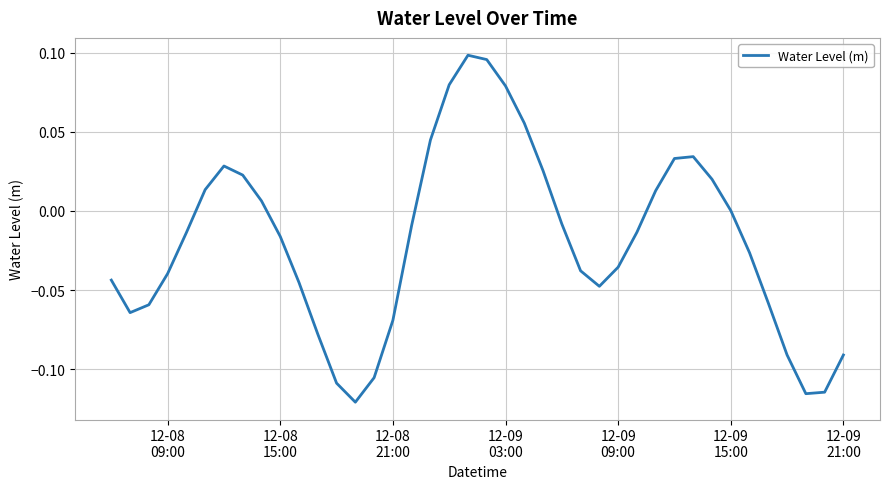

How many series are shown in this chart?

1